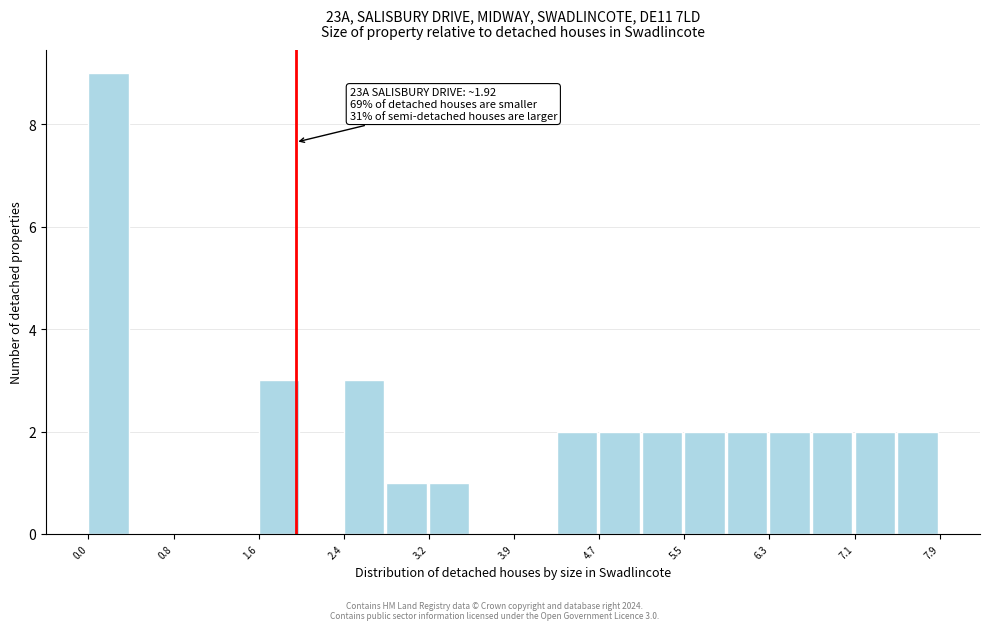

Around what value on the x-axis is the tallest bar? Give the approximate position of its centre, as read against the axis.

0.2